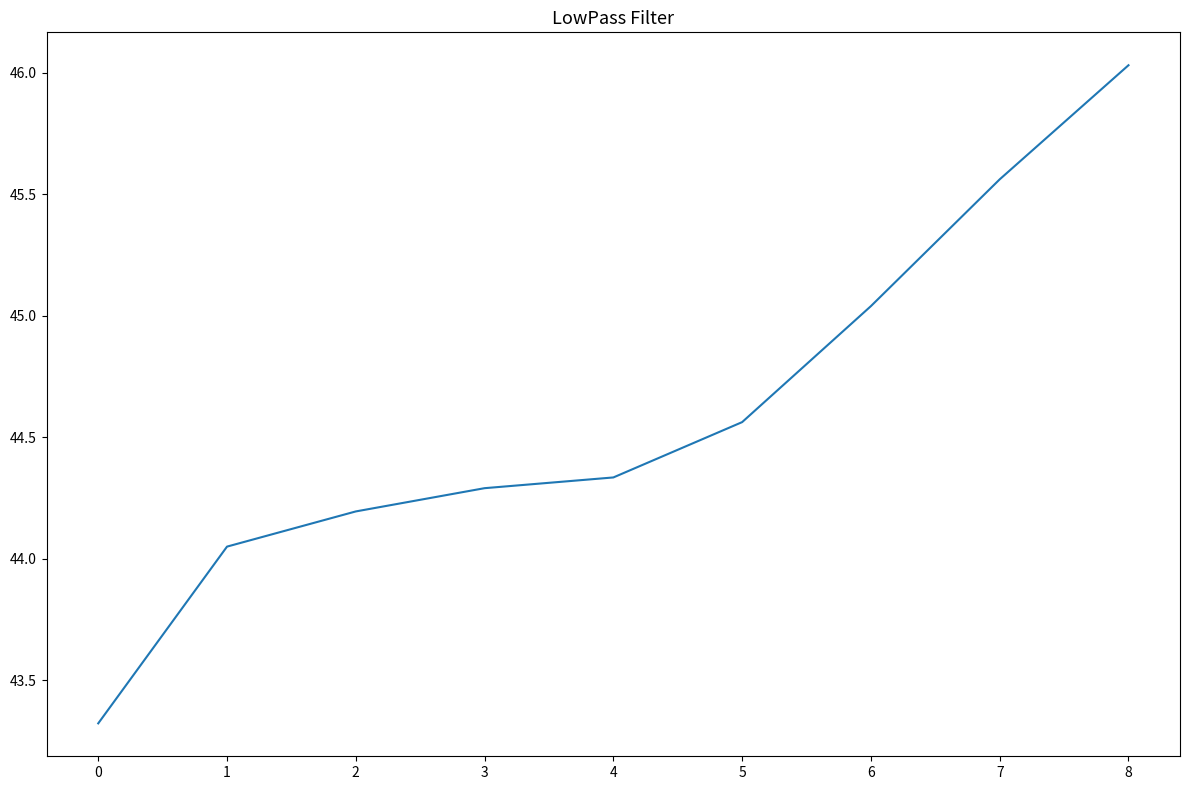

The chart shows a value of 59.7 at 2. True or false?

False